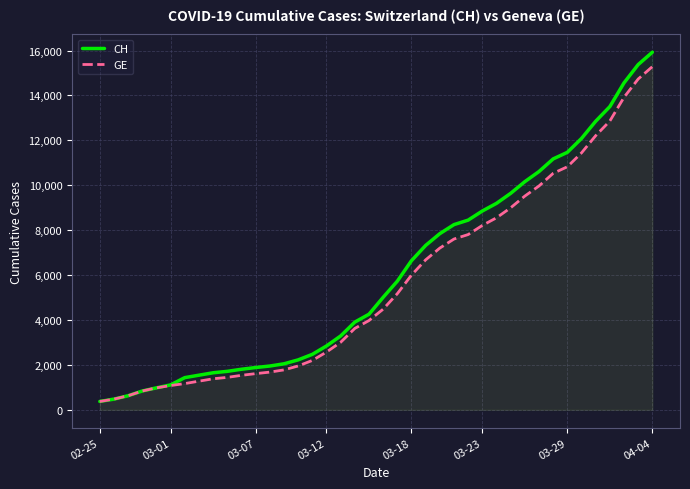

List the series in order of their overall mean, highest first.

CH, GE